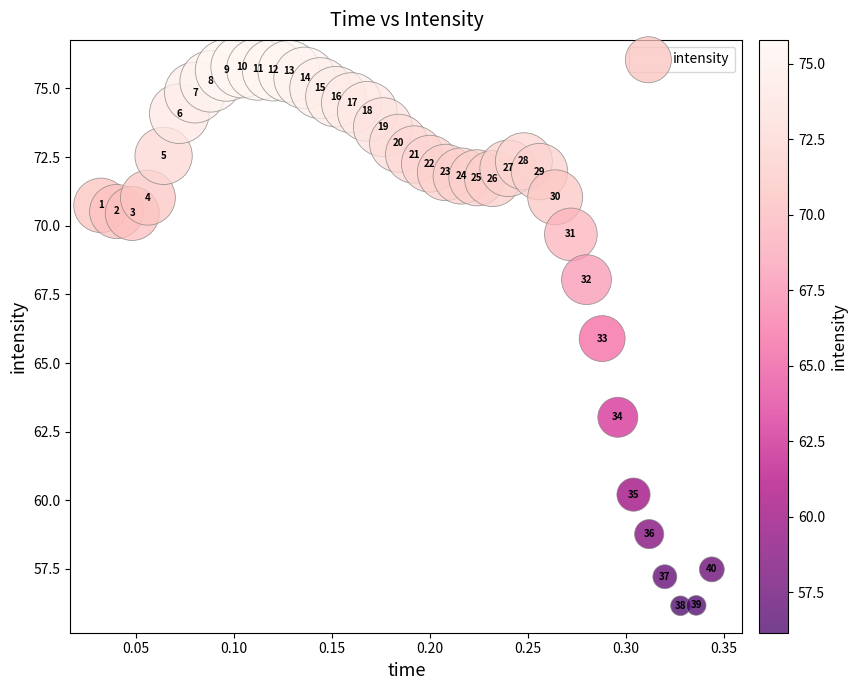

What Y value in the scatter plot is closest to 65?

65.9